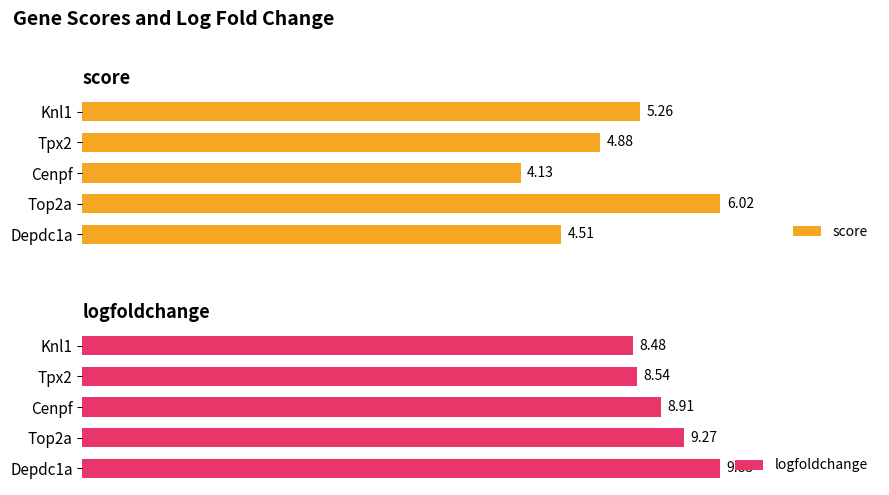

What is the difference between the logfoldchange values at 4 and 3?

0.1